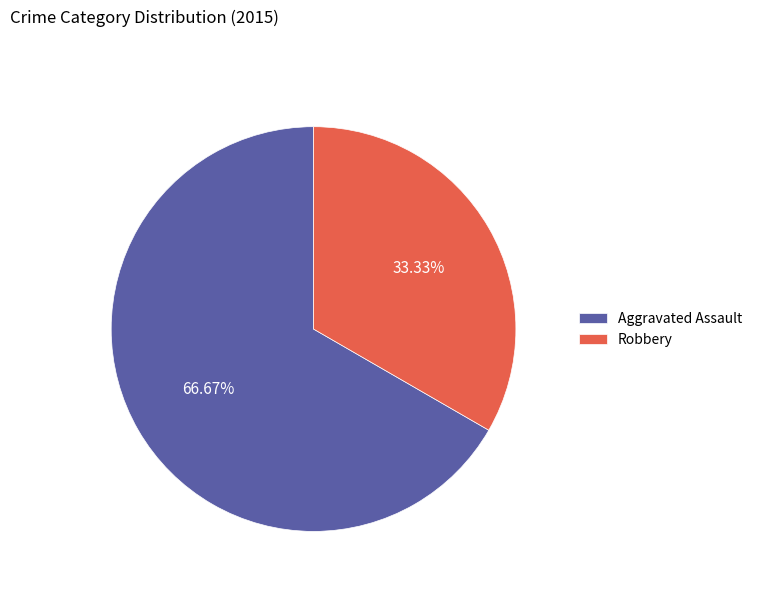

What percentage is the Robbery slice, to the nearest percent?

33%